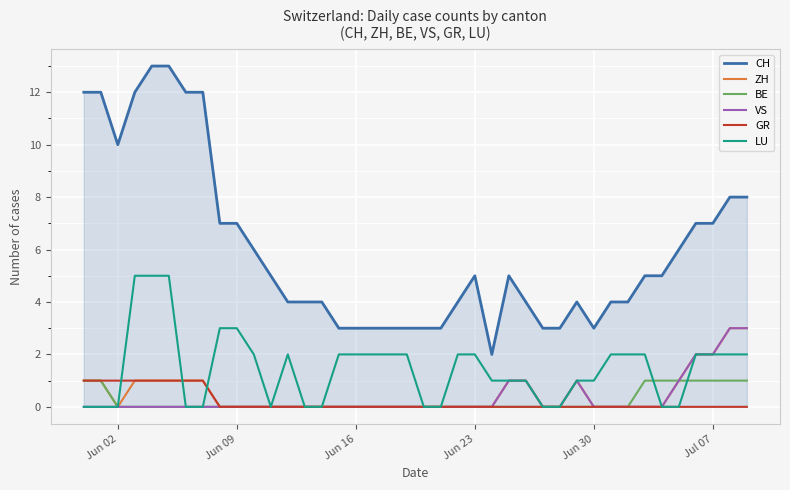

True or false: BE and CH intersect in this chart.

False